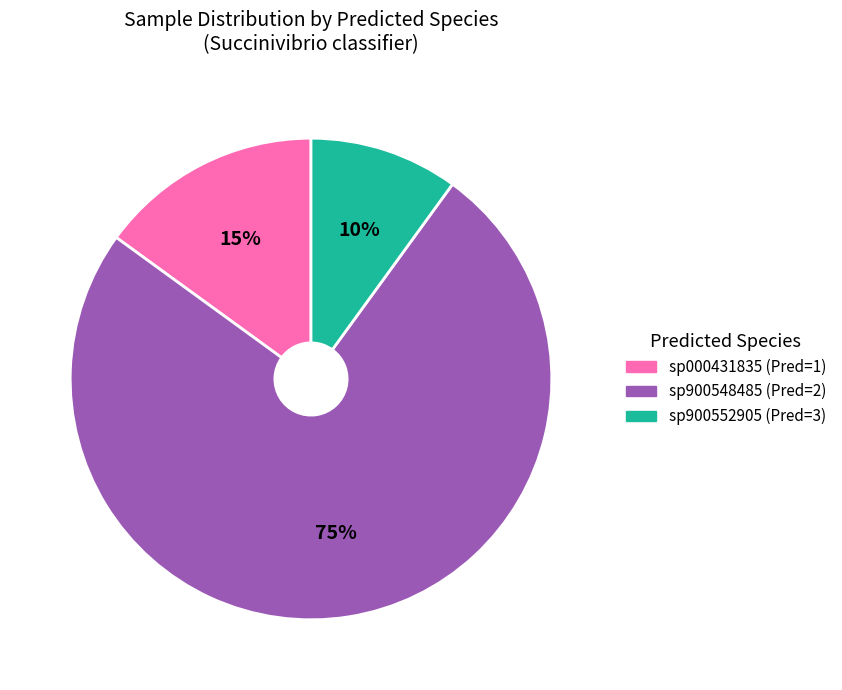

Is the sum of sp900548485 (Pred=2) and sp900552905 (Pred=3) greater than half?

Yes